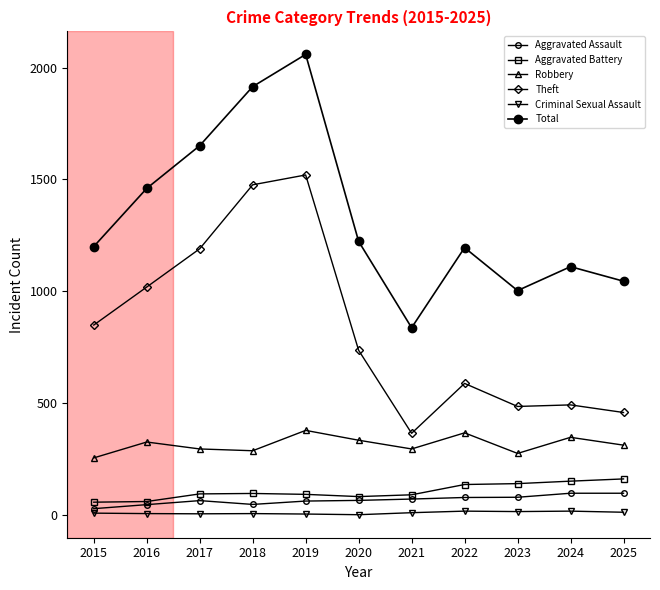

In Criminal Sexual Assault, how many points are higher than both neighbors (excluding endpoints)?

3